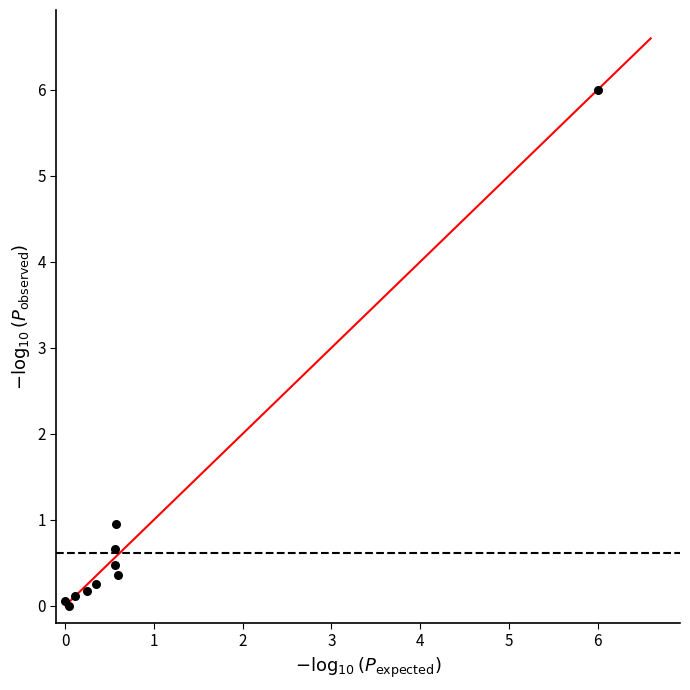

What Y value in the scatter plot is closest to 3?

1.0